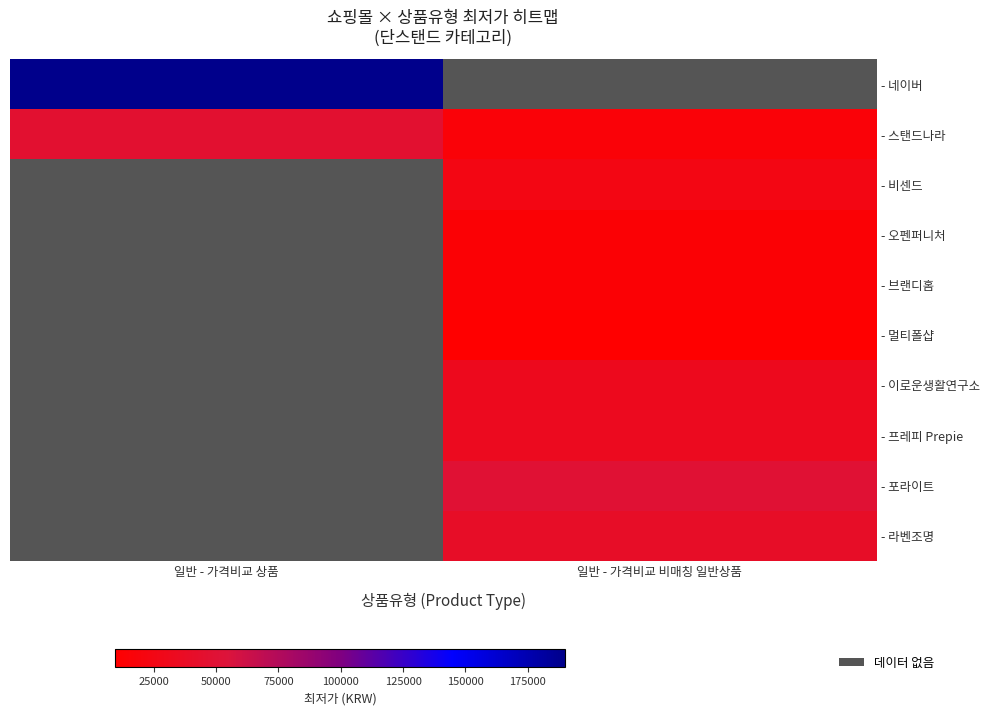

Which label corresponds to the smallest value in the chart?

일반 - 가격비교 비매칭 일반상품